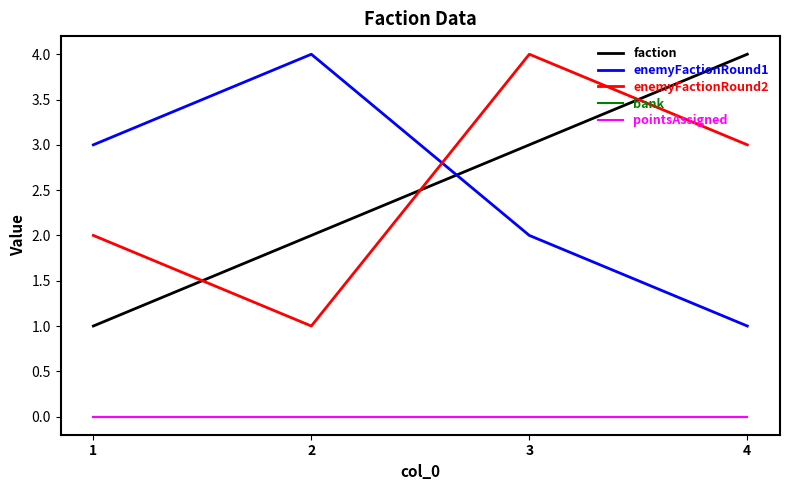

Is this an area chart (filled region under the line)?

No